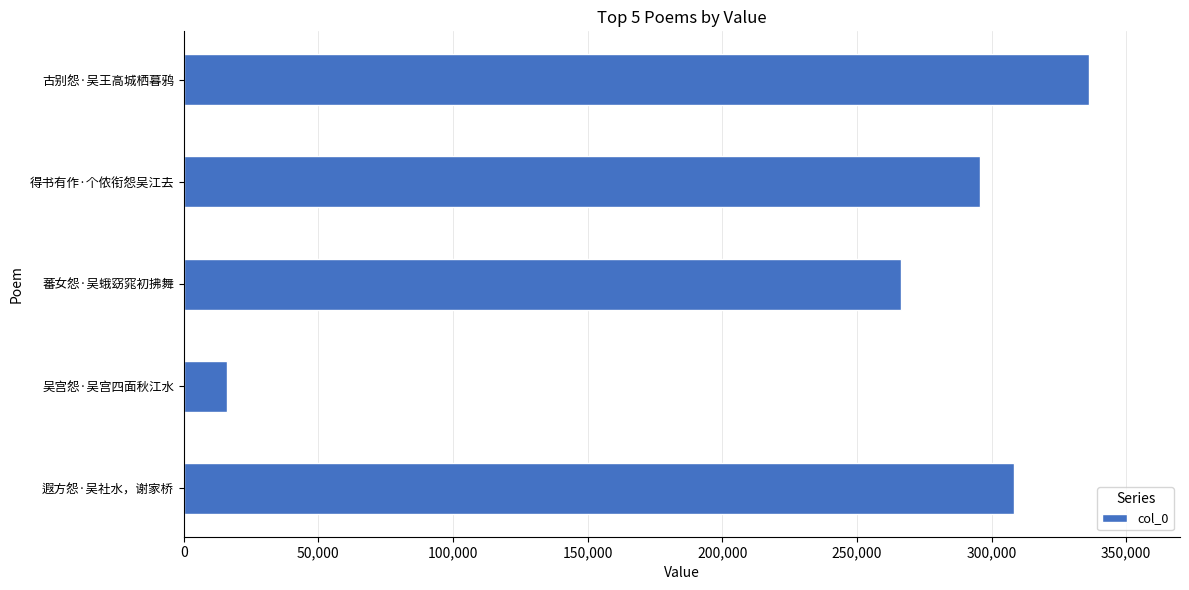

How many values are below 295578?

2